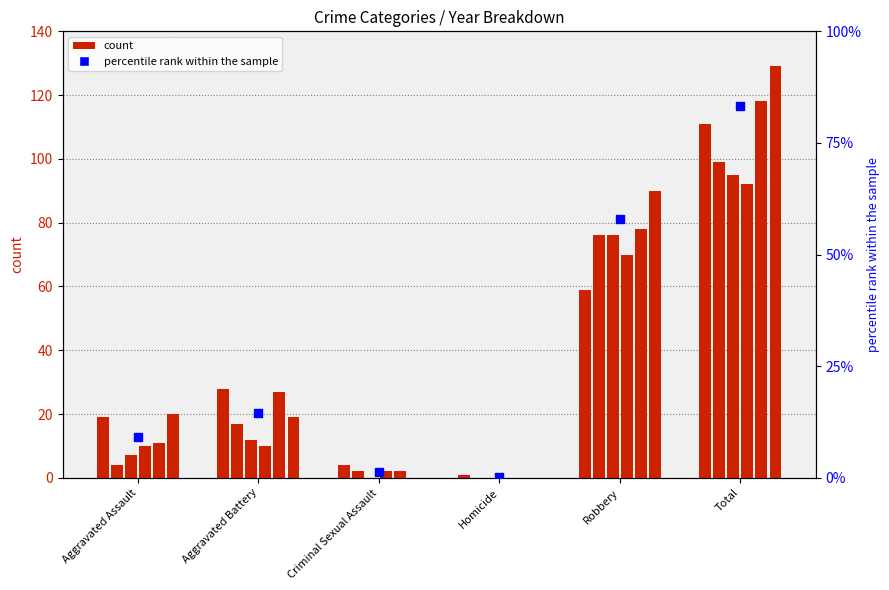

Which has a higher value, Robbery or Aggravated Battery?

Robbery